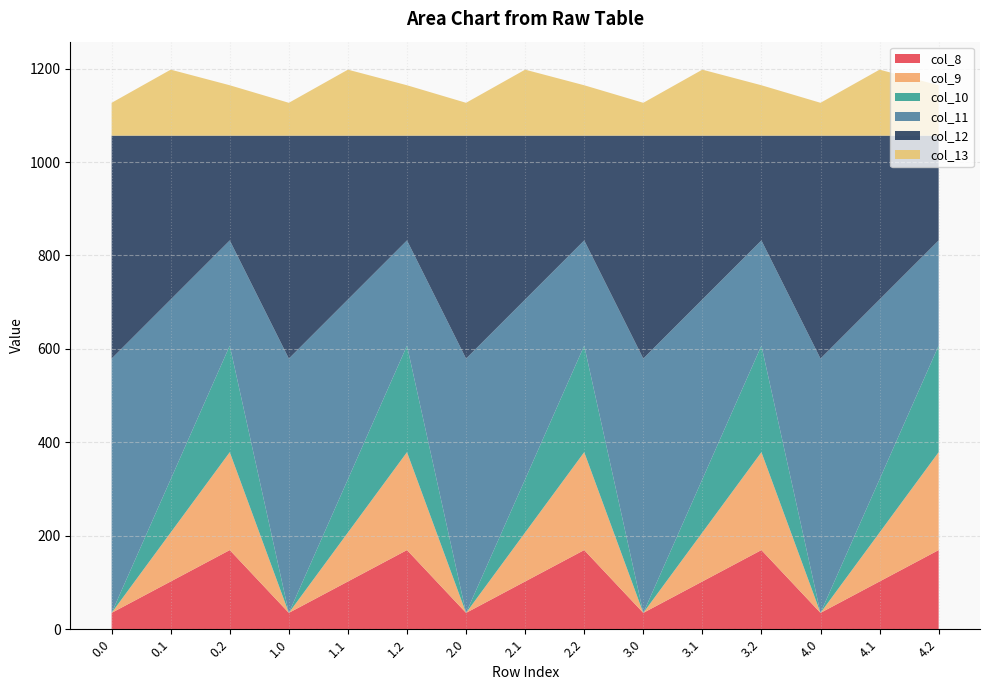

Reading left to right, transcribe all the data shown in this chart.

col_8: 35.0	102.3	169.5	35.0	102.3	169.5	35.0	102.3	169.5	35.0	102.3	169.5	35.0	102.3	169.5
col_9: 0.0	104.8	209.6	0.0	104.8	209.6	0.0	104.8	209.6	0.0	104.8	209.6	0.0	104.8	209.6
col_10: 0.0	114.0	228.0	0.0	114.0	228.0	0.0	114.0	228.0	0.0	114.0	228.0	0.0	114.0	228.0
col_11: 544.3	384.7	225.2	544.3	384.7	225.2	544.3	384.7	225.2	544.3	384.7	225.2	544.3	384.7	225.2
col_12: 477.2	350.8	224.3	477.2	350.8	224.3	477.2	350.8	224.3	477.2	350.8	224.3	477.2	350.8	224.3
col_13: 70.2	141.2	107.8	70.2	141.2	107.8	70.2	141.2	107.8	70.2	141.2	107.8	70.2	141.2	107.8